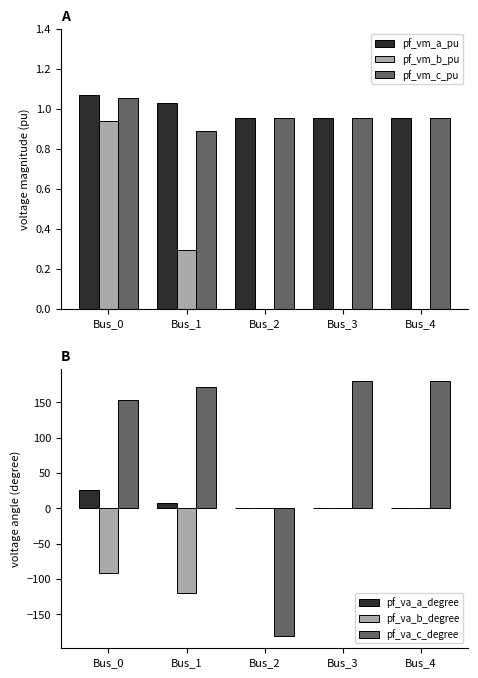

Which series has the largest total across all categories?

pf_va_c_degree